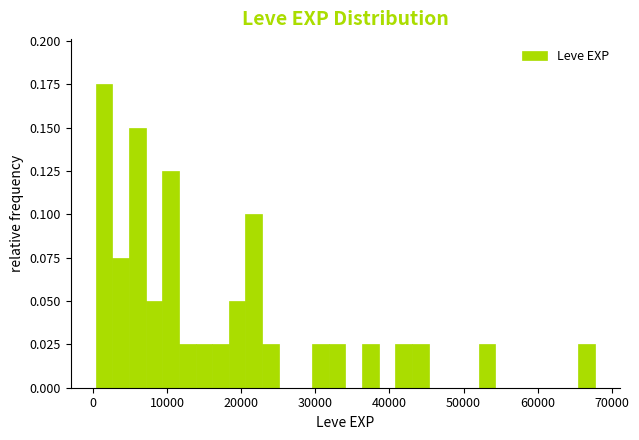

Around what value on the x-axis is the tallest bar? Give the approximate position of its centre, as read against the axis.

1000